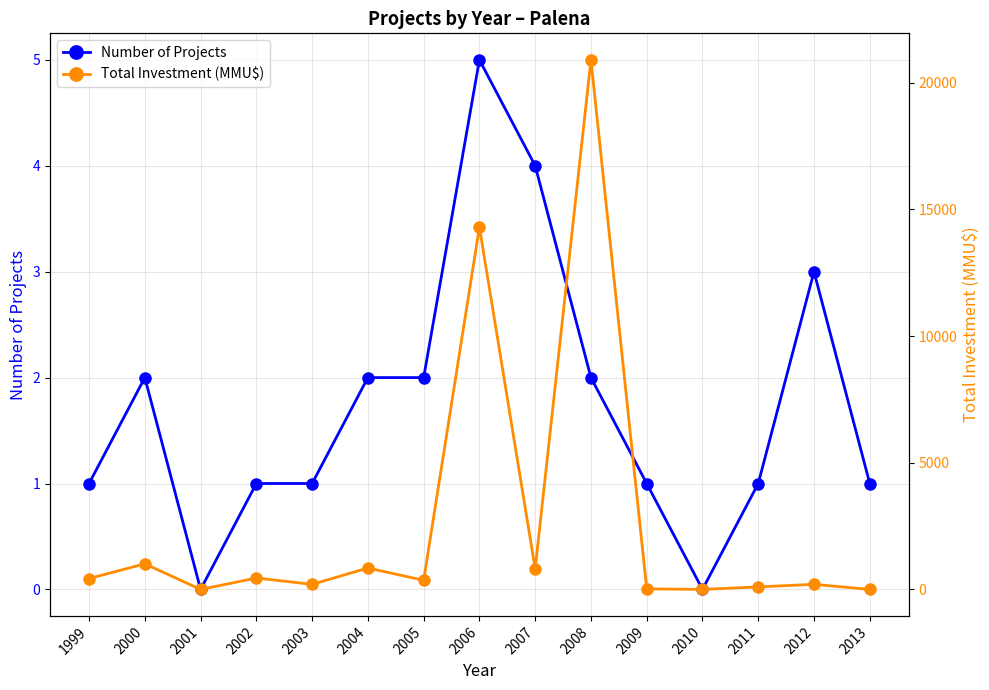

True or false: Total Investment (MMU$) has a value of 22 at 2009.

True